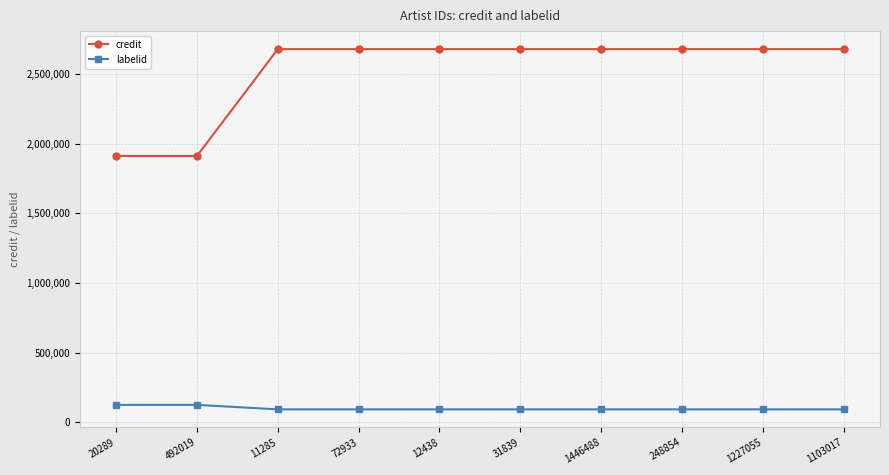

Which series has the largest range (max minus min)?

credit